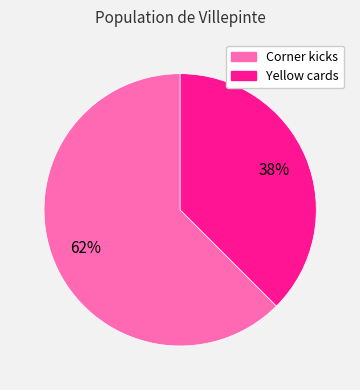

How many slices are in this pie chart?

2